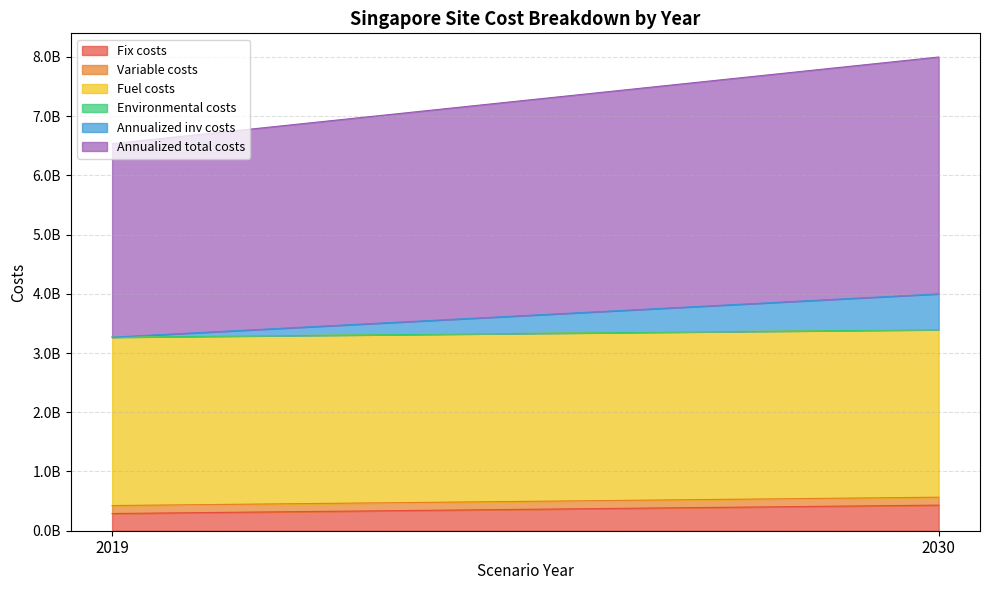

Does the chart have visible grid lines?

Yes